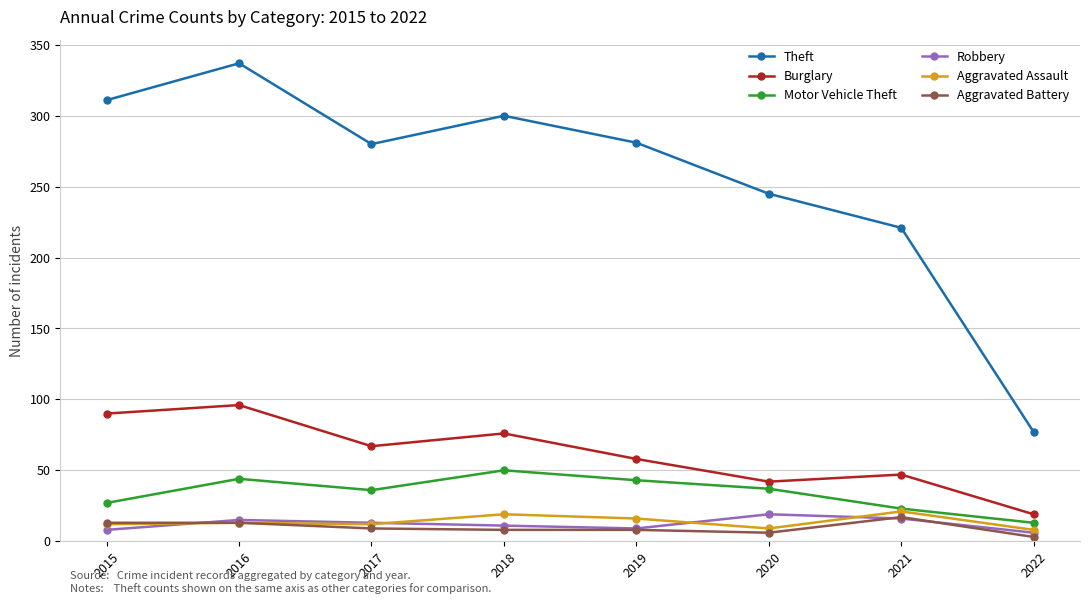

The value of Aggravated Assault at 2019 is 16. True or false?

True